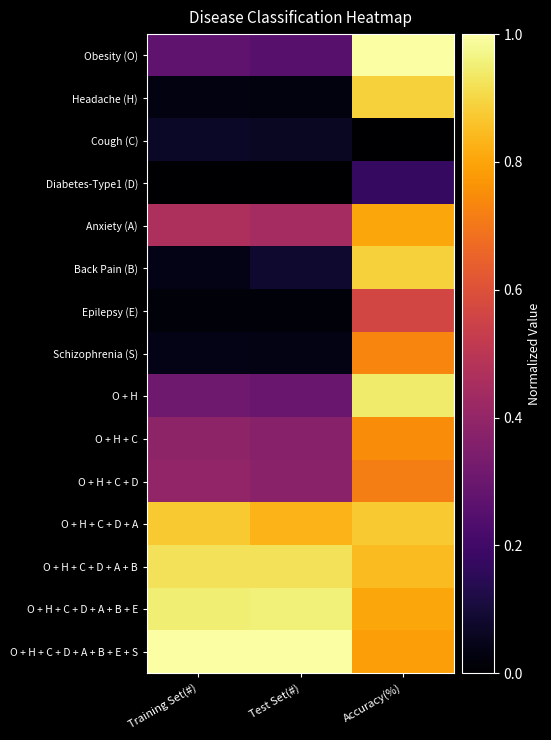

Which series has the largest total across all categories?

O + H + C + D + A + B + E + S